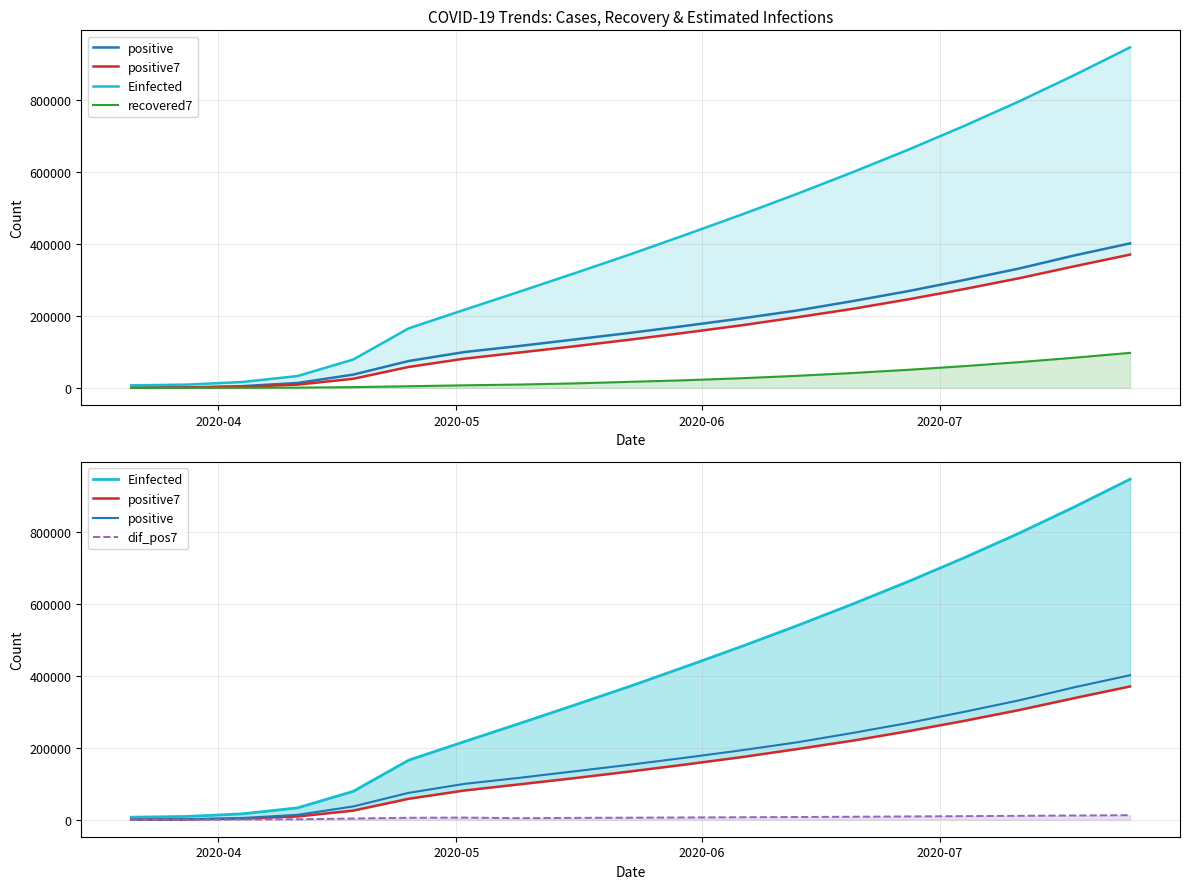

What is the average value of the Einfected series?

396121.0